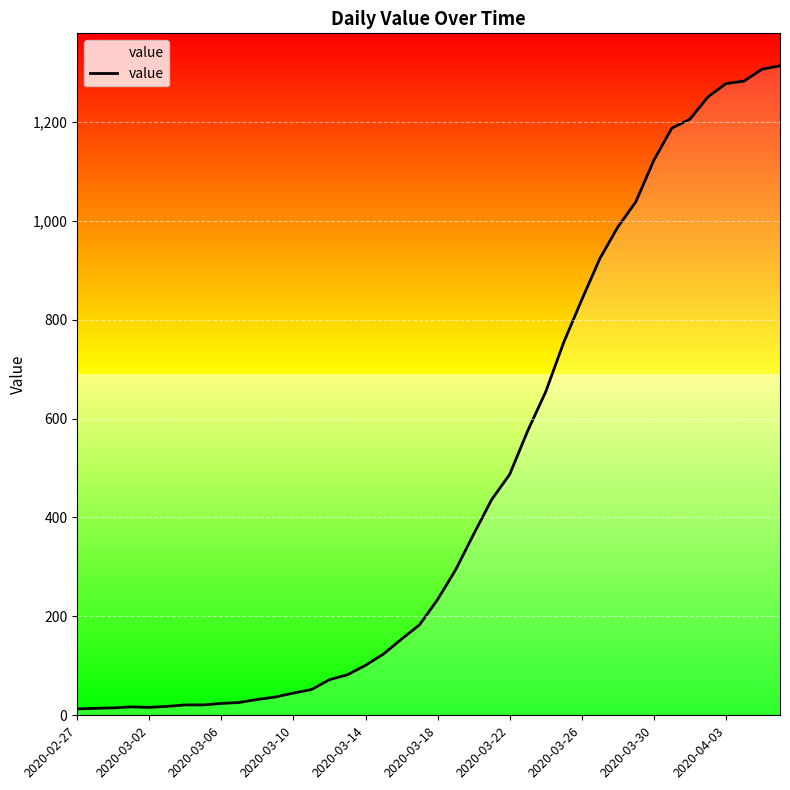

What is the difference between the maximum and minimum values?

1300